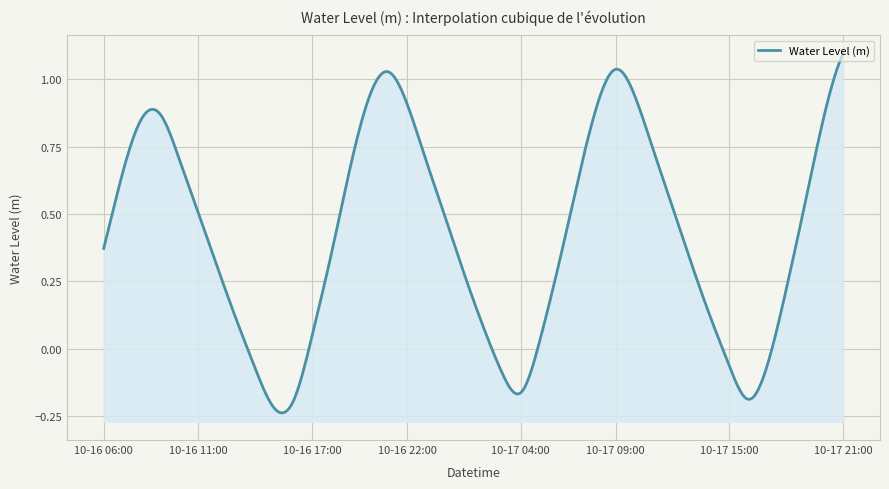

How many lines are shown in the chart?

1